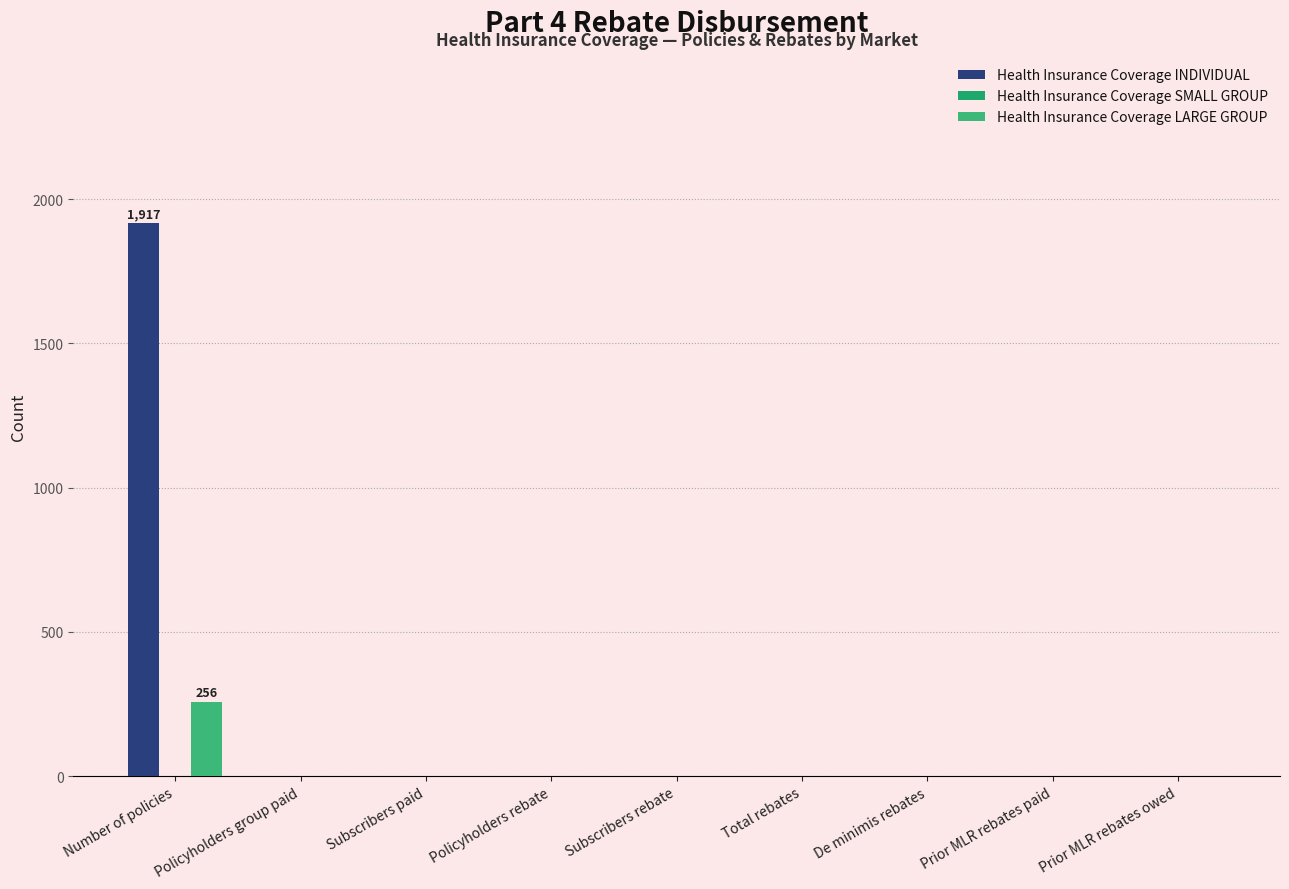

How many distinct data groups are displayed?

2